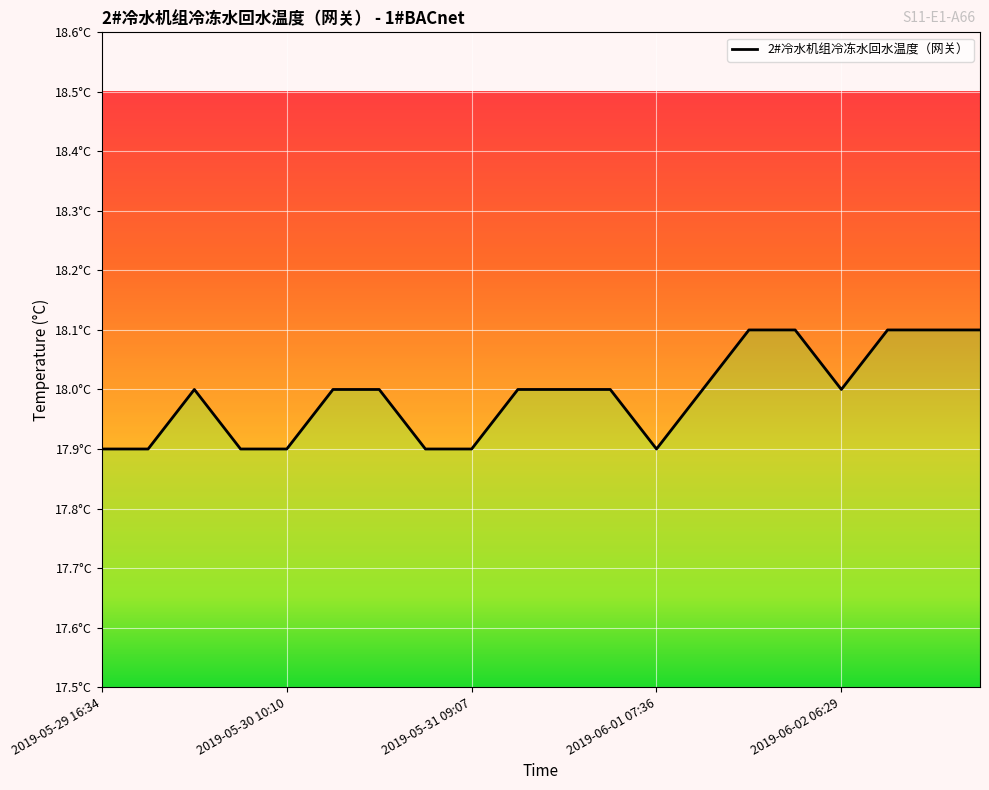

Reading left to right, list all the values displayed in this chart.

2019-05-29 16:34=17.9	2019-05-29 16:55=17.9	2019-05-29 22:40=18.0	2019-05-30 04:25=17.9	2019-05-30 10:10=17.9	2019-05-30 15:55=18.0	2019-05-30 21:40=18.0	2019-05-31 03:24=17.9	2019-05-31 09:07=17.9	2019-05-31 14:44=18.0	2019-05-31 20:21=18.0	2019-06-01 01:59=18.0	2019-06-01 07:36=17.9	2019-06-01 13:14=18.0	2019-06-01 18:58=18.1	2019-06-02 00:45=18.1	2019-06-02 06:29=18.0	2019-06-02 12:14=18.1	2019-06-02 17:58=18.1	2019-06-02 23:42=18.1